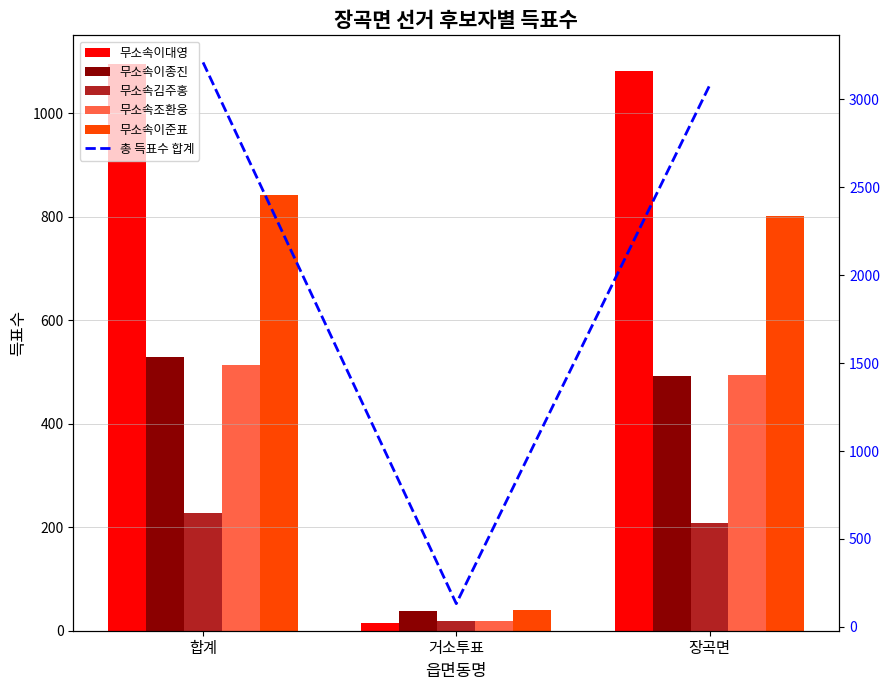

Reading left to right, transcribe all the data shown in this chart.

무소속이대영: 합계=1096	거소투표=15	장곡면=1081
무소속이종진: 합계=530	거소투표=38	장곡면=492
무소속김주홍: 합계=227	거소투표=19	장곡면=208
무소속조환웅: 합계=514	거소투표=19	장곡면=495
무소속이준표: 합계=843	거소투표=41	장곡면=802
총 득표수 합계: 합계=3210	거소투표=132	장곡면=3078